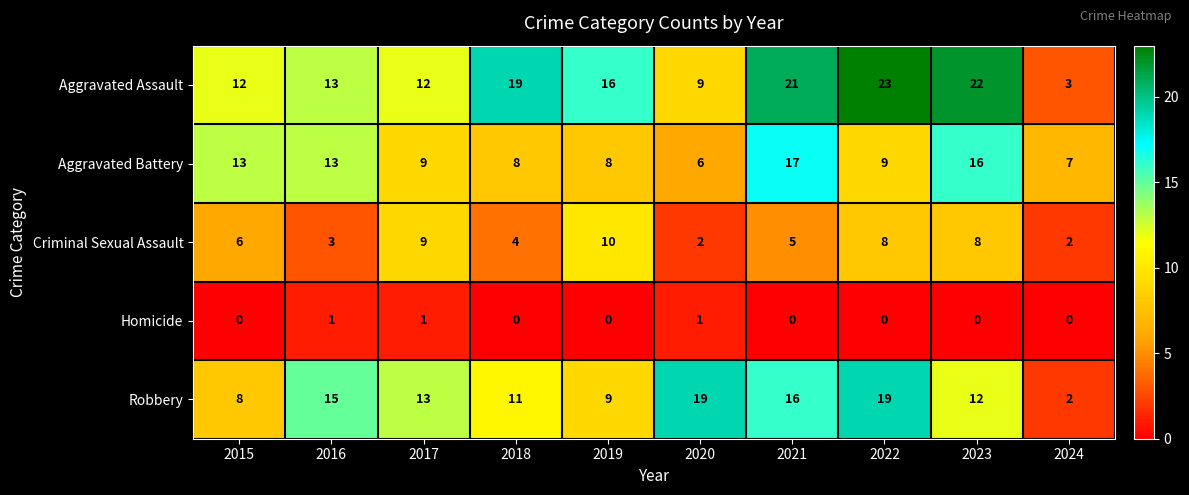

What is the sum of all Homicide values?

3